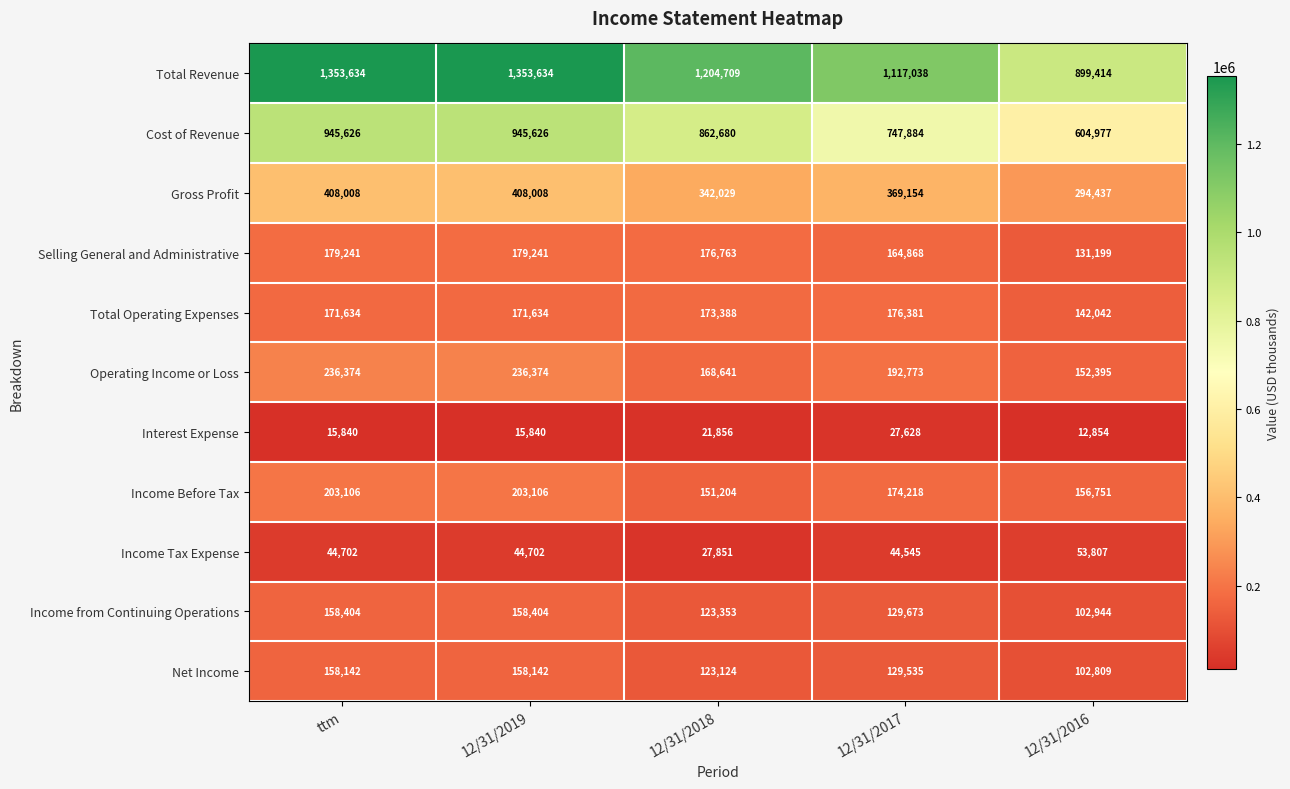

Which series has the widest spread of values?

Total Revenue